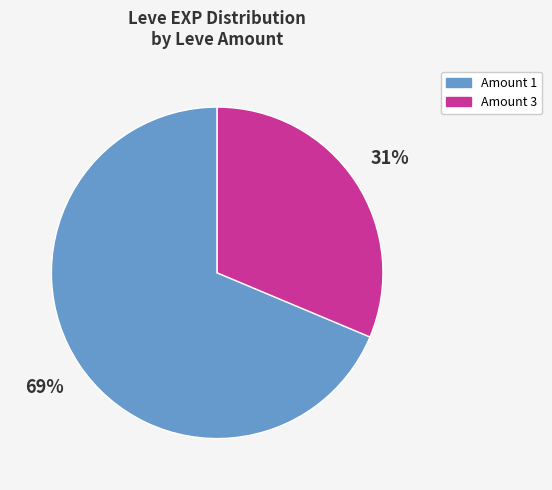

Is there a majority slice in this chart?

Yes